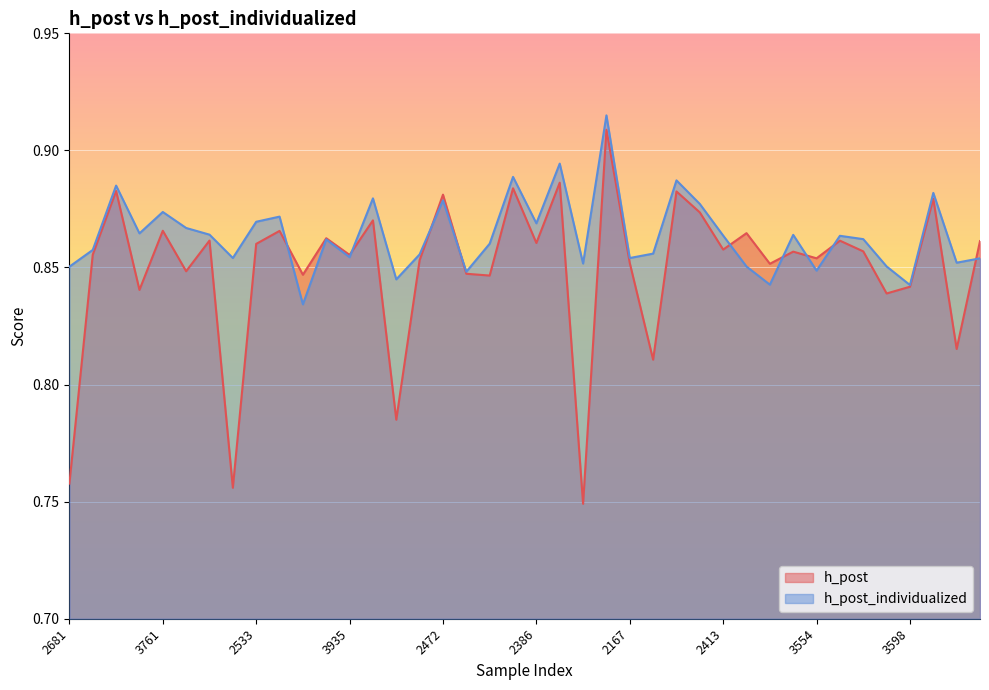

What is the sum of the h_post values at 2166 and 3036?

1.6